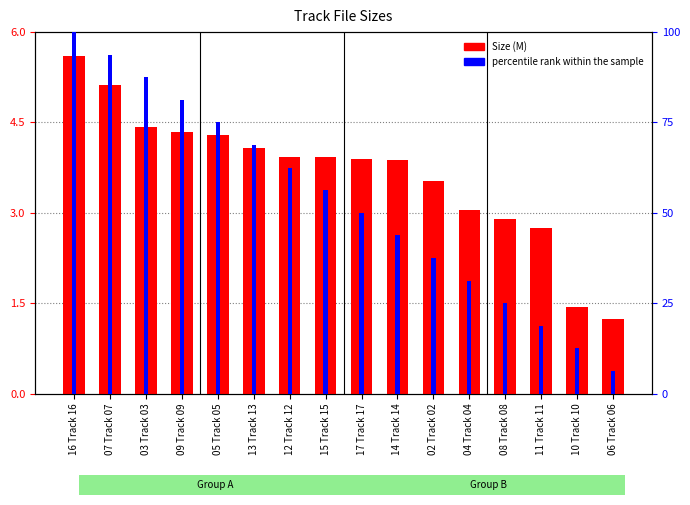

Where does the percentile rank within the sample series first go above 56?

16 Track 16